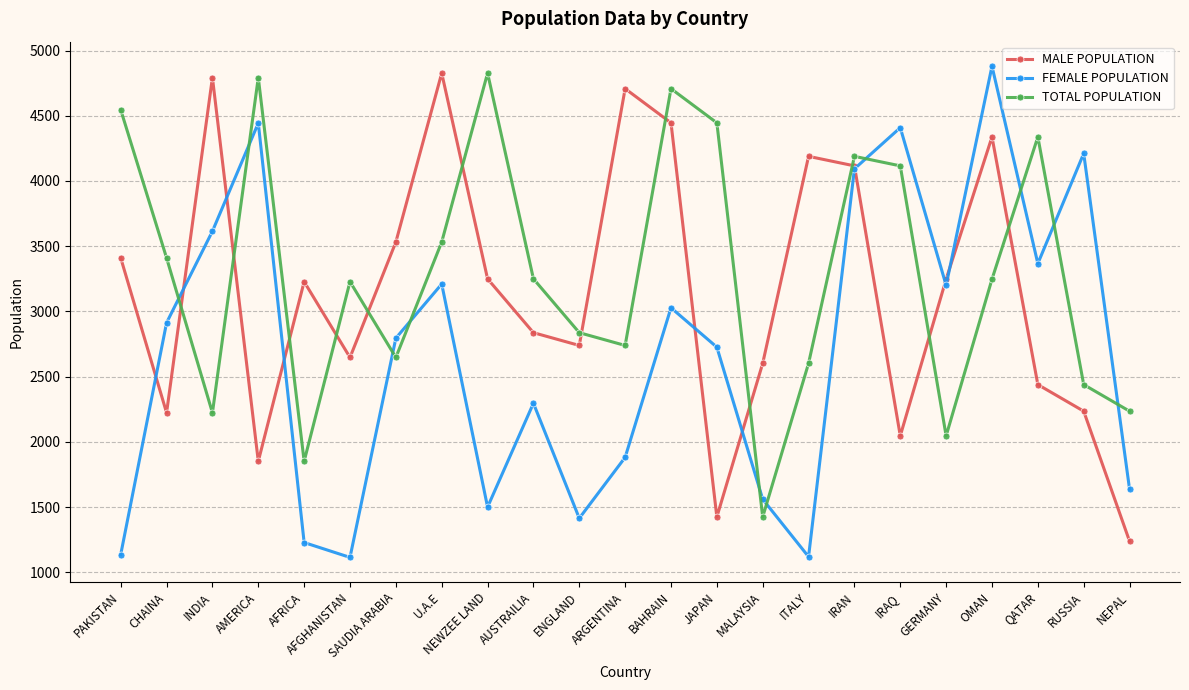

The value of FEMALE POPULATION at NEPAL is 1637. True or false?

True